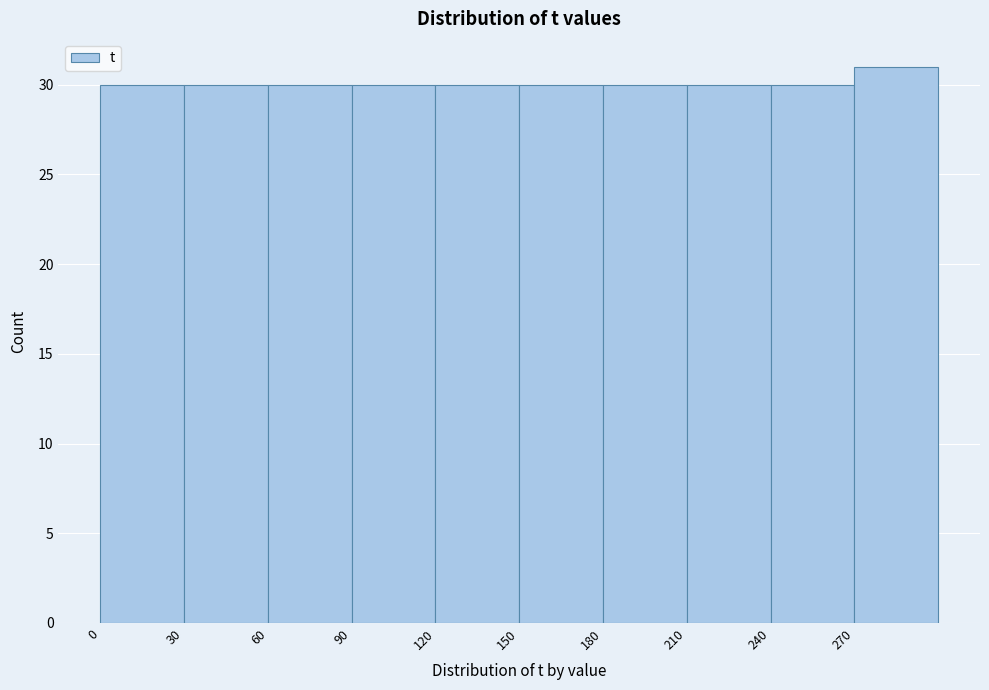

Reading left to right, transcribe this chart: for each bar, give the range it covers on the x-axis and its height. The values are not printed on the chart, so give them approximately, as read against the axis.

0 to 30: 30
30 to 60: 30
60 to 90: 30
90 to 120: 30
120 to 150: 30
150 to 180: 30
180 to 210: 30
210 to 240: 30
240 to 270: 30
270 to 300: 31